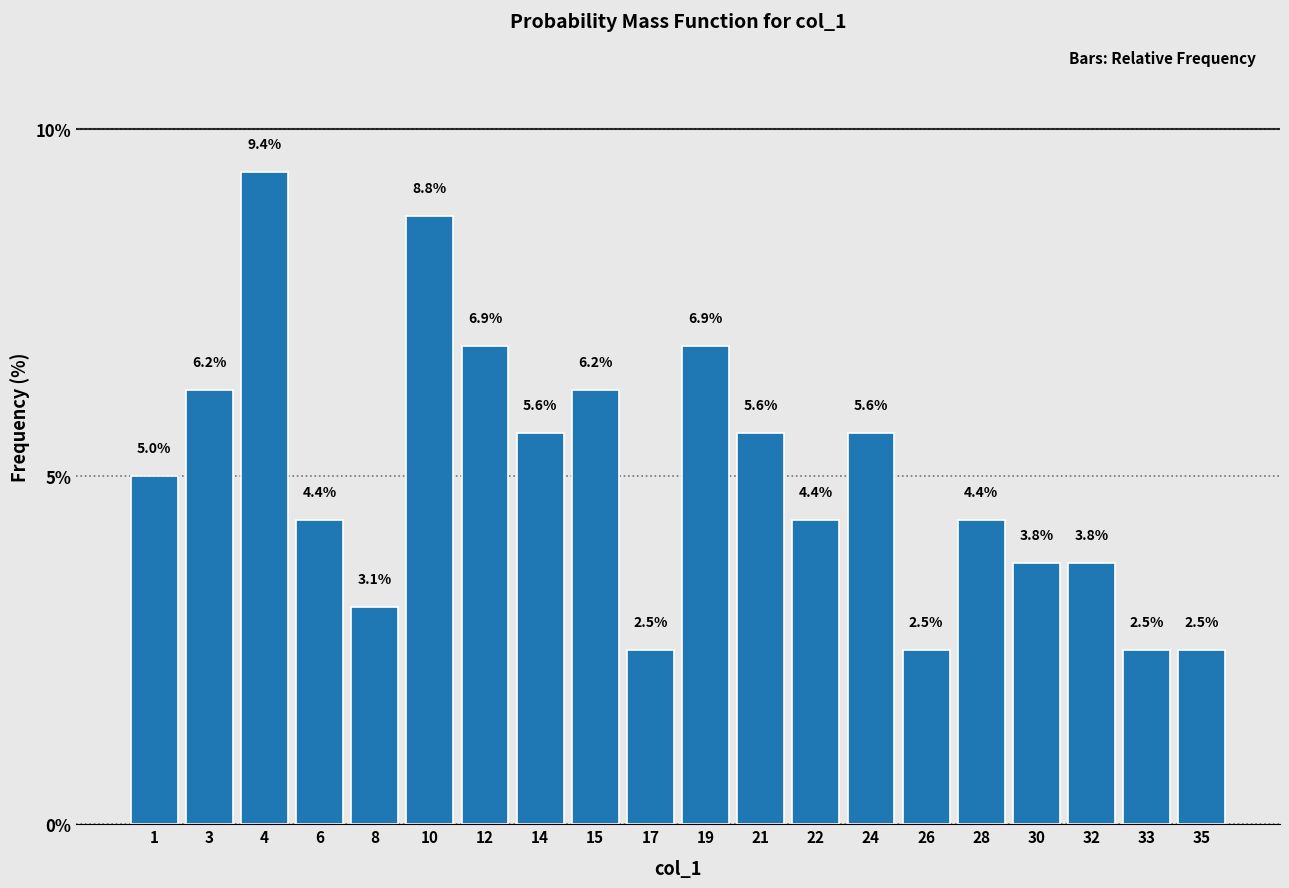

Is it true that the value at 8 is 3.1?

True